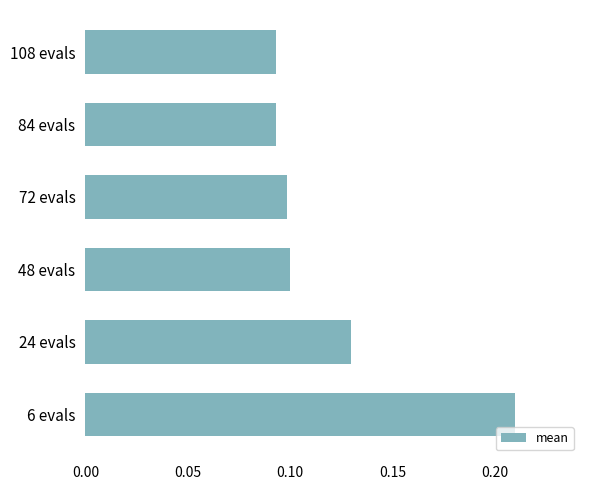

Which has a higher value, 108 evals or 6 evals?

6 evals